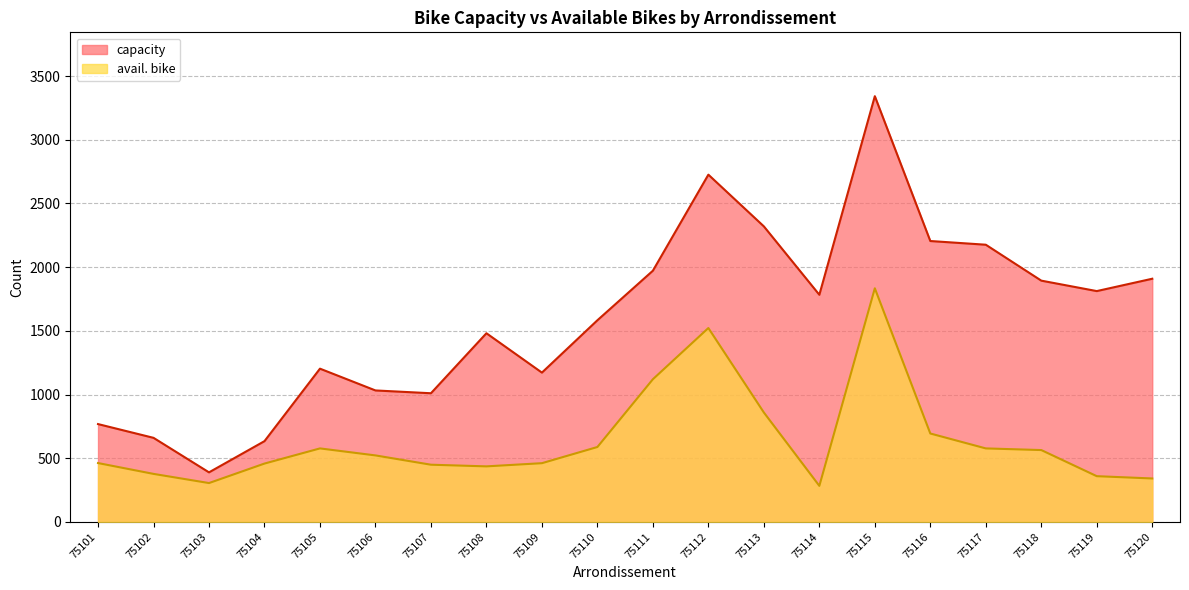

What is the sum of the avail. bike values at 75103 and 75107?

754